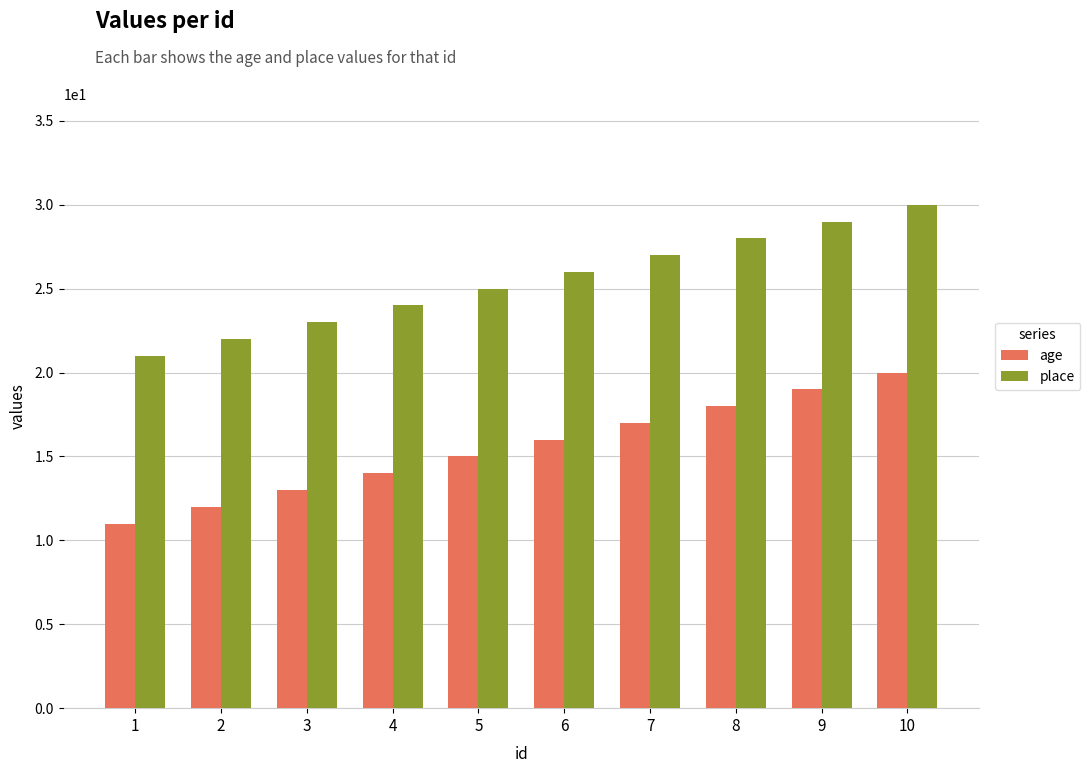

Reading left to right, extract all data points from this chart.

age: 11	12	13	14	15	16	17	18	19	20
place: 21	22	23	24	25	26	27	28	29	30